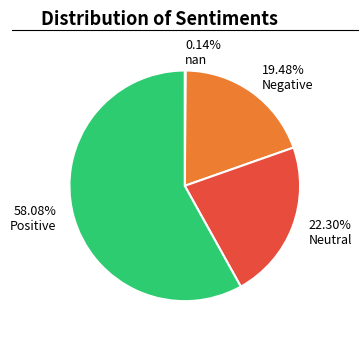

Between Positive and Negative, which is larger?

Positive